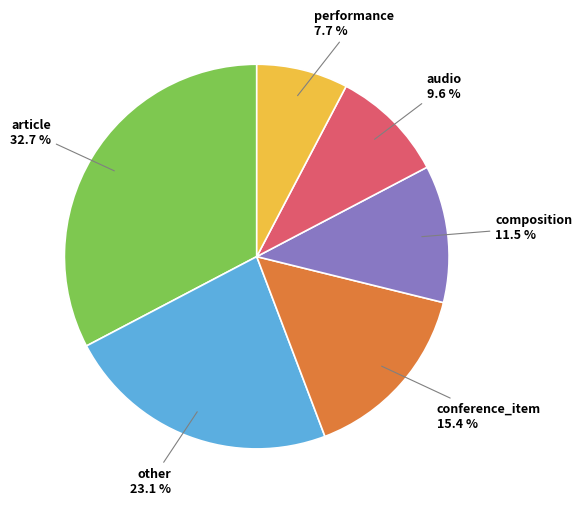

How many slices are in this pie chart?

6